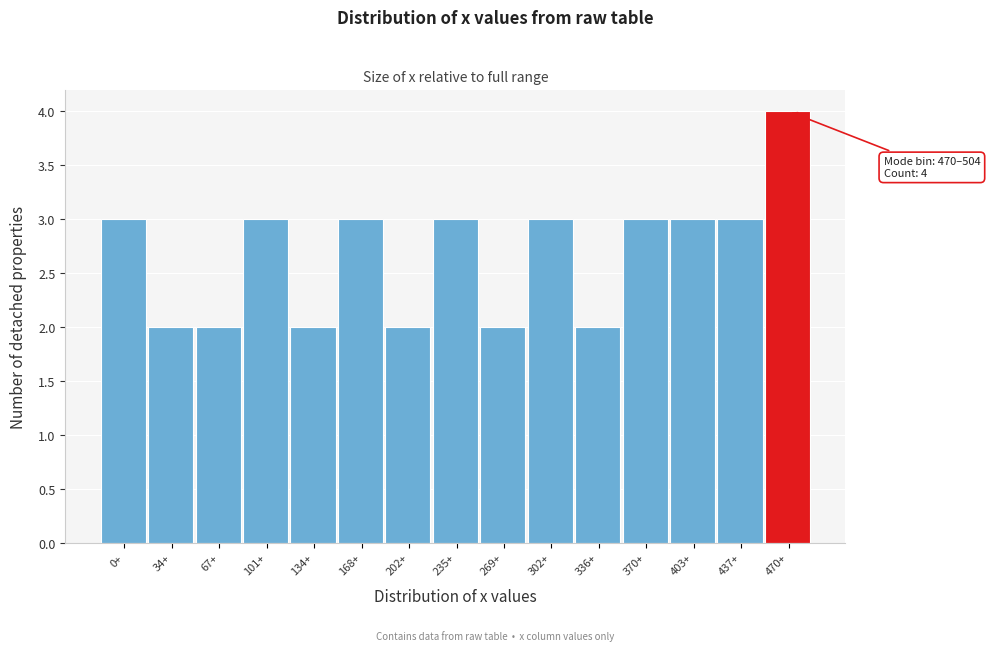

Reading right to left, list all the values displayed in this chart.

4	3	3	3	2	3	2	3	2	3	2	3	2	2	3